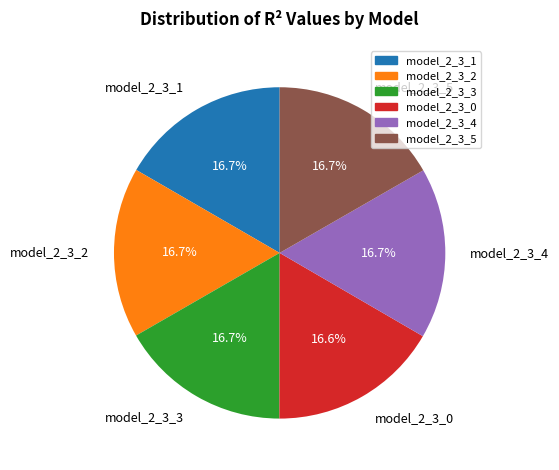

Does model_2_3_4 represent more than half of the total?

No